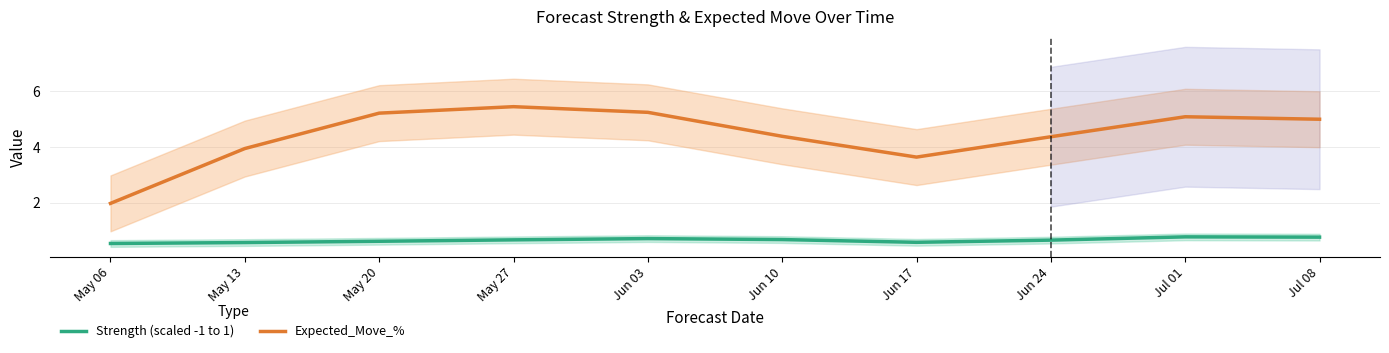

What is the label of the 7th point from the right?

May 27